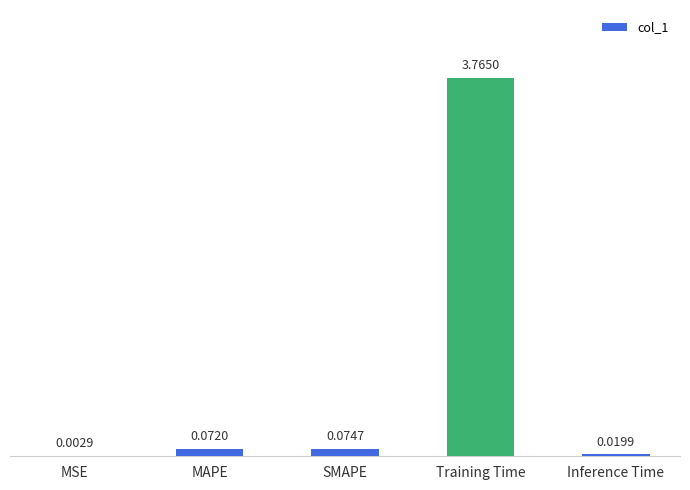

At which category does the chart reach its peak across all series?

Training Time